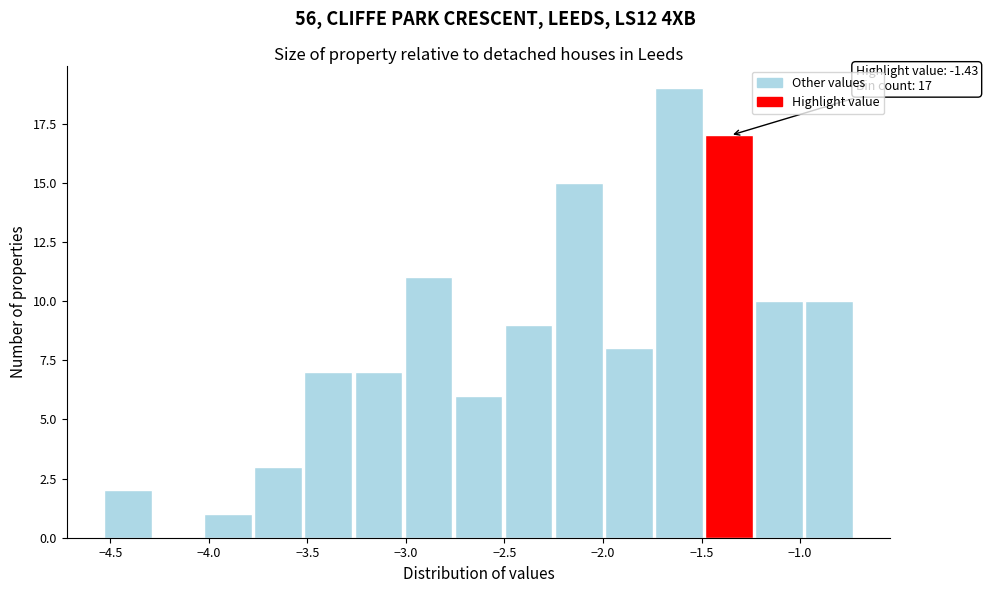

Which range on the x-axis has the tallest bar?

-1.75 to -1.50